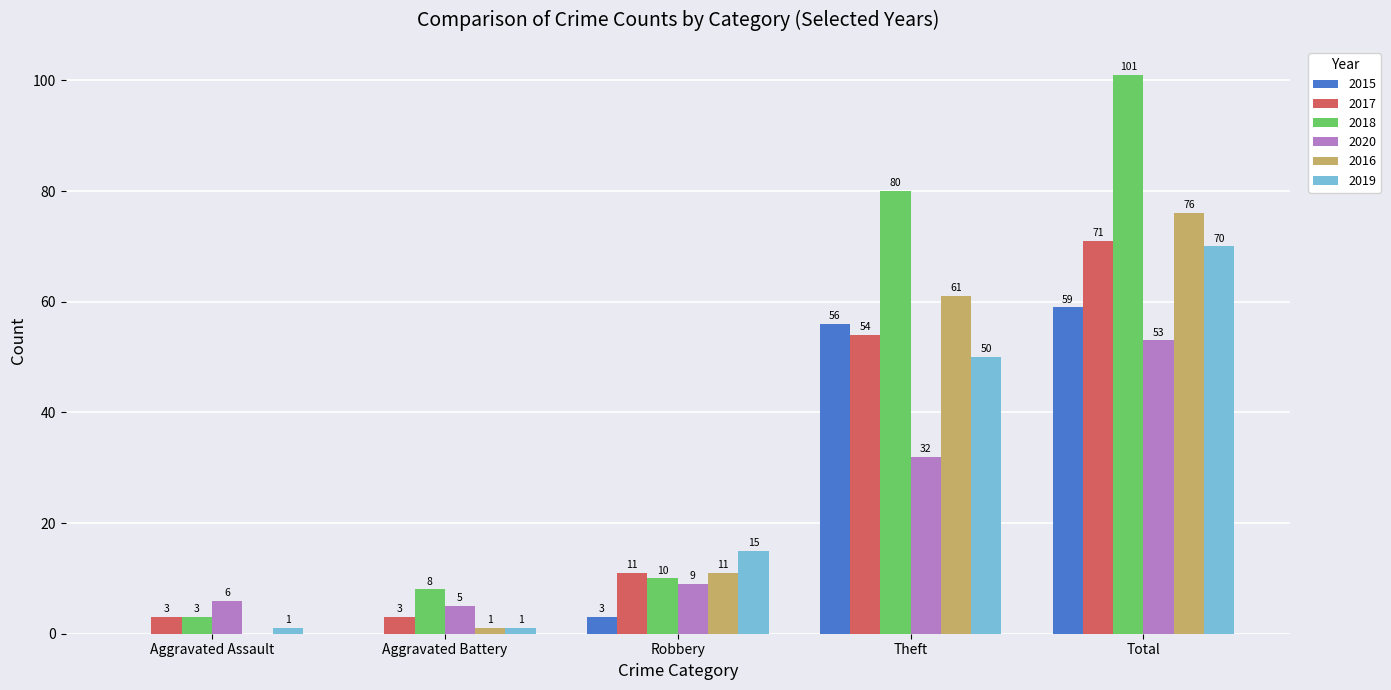

Reading left to right, extract all data points from this chart.

2015: Aggravated Assault=0	Aggravated Battery=0	Robbery=3	Theft=56	Total=59
2017: Aggravated Assault=3	Aggravated Battery=3	Robbery=11	Theft=54	Total=71
2018: Aggravated Assault=3	Aggravated Battery=8	Robbery=10	Theft=80	Total=101
2020: Aggravated Assault=6	Aggravated Battery=5	Robbery=9	Theft=32	Total=53
2016: Aggravated Assault=0	Aggravated Battery=1	Robbery=11	Theft=61	Total=76
2019: Aggravated Assault=1	Aggravated Battery=1	Robbery=15	Theft=50	Total=70